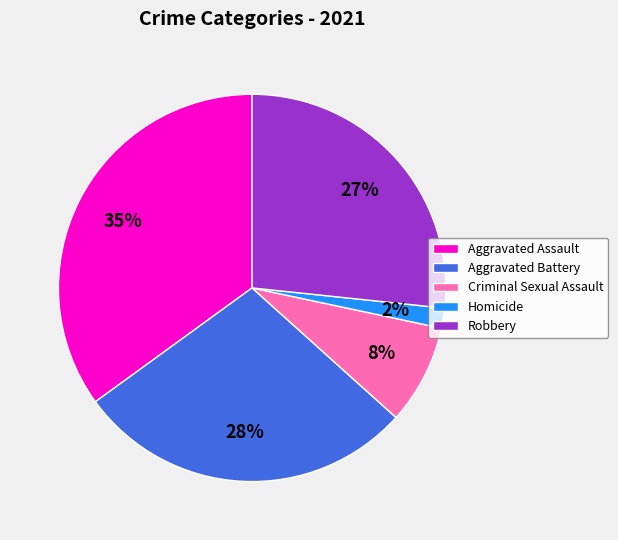

To the nearest percent, what percentage of the pie is Aggravated Battery?

28%